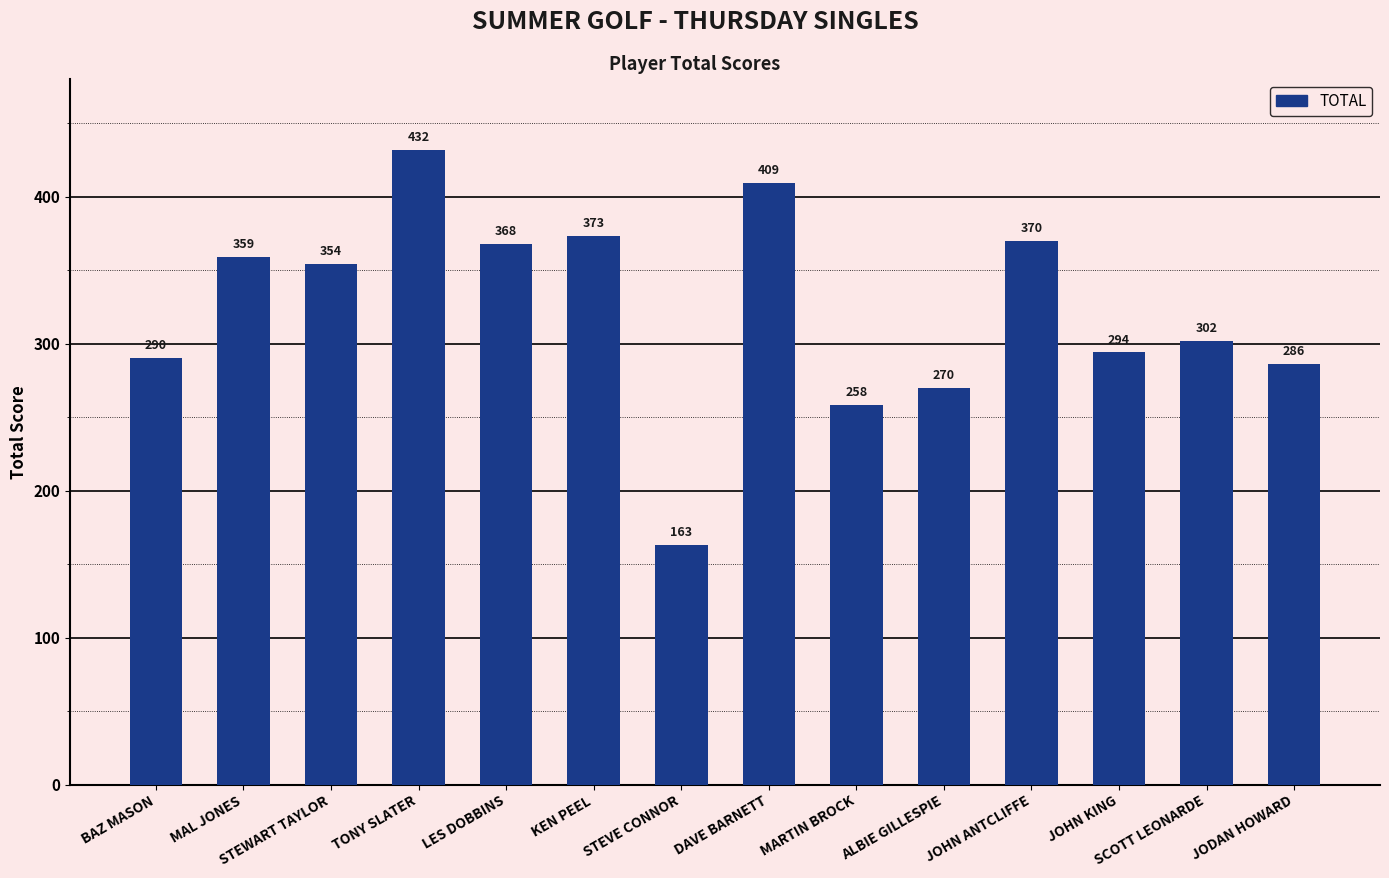

What is the approximate value at MAL JONES, to the nearest 10?

360